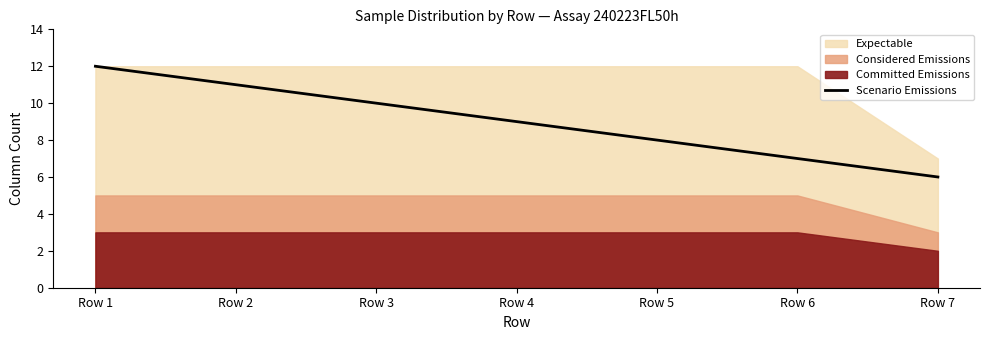

How many values exceed 9?

3